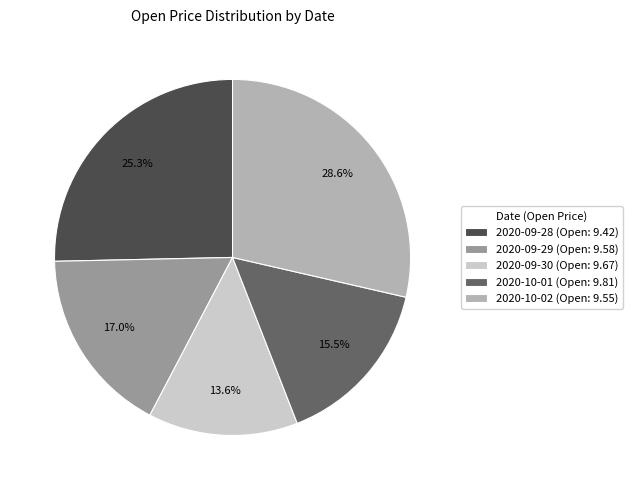

Is there a majority slice in this chart?

No